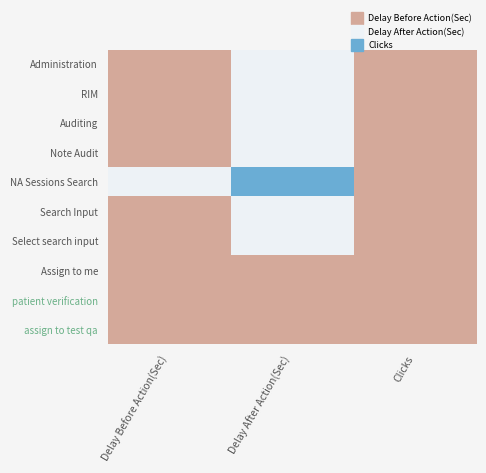

What is the total value across all series at Delay After Action(Sec)?

18